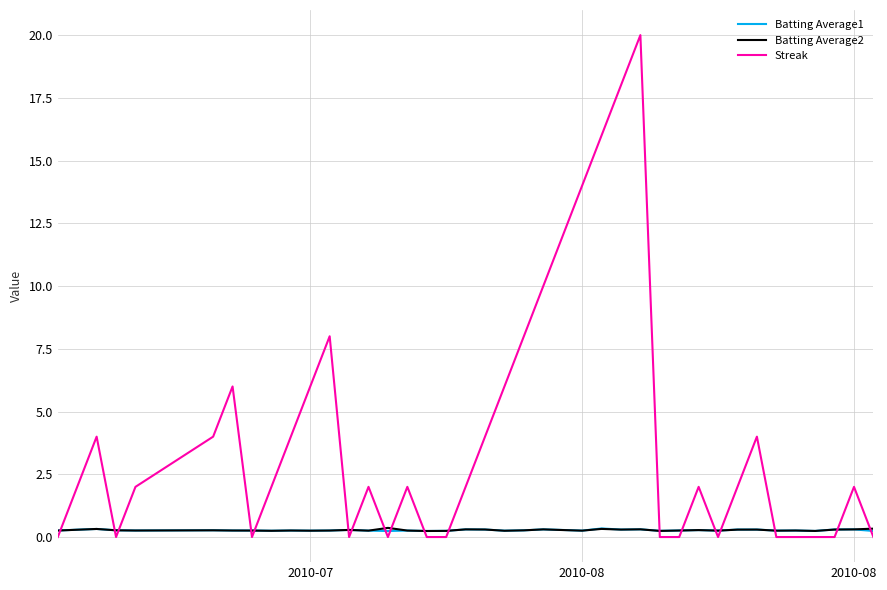

What is the maximum value shown in the chart?

20.0